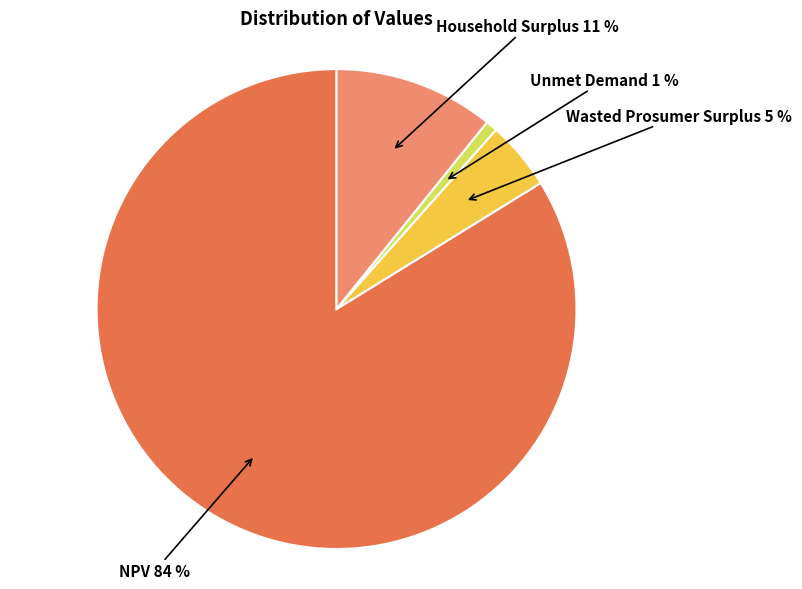

To the nearest percent, what is the average slice percentage?

25%